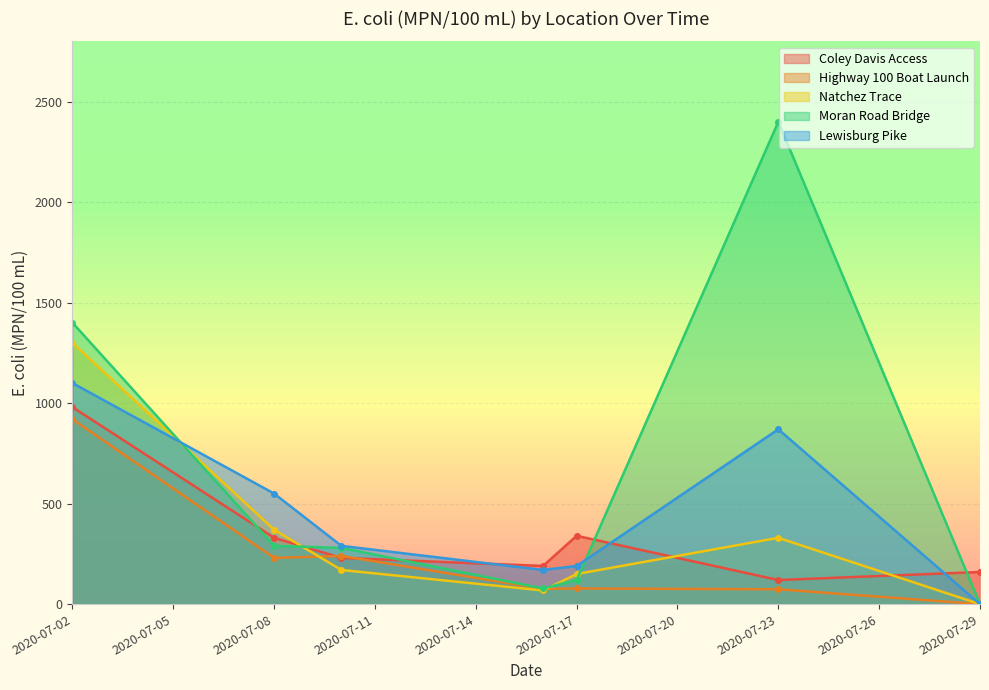

List the labels in order of Moran Road Bridge value, largest first.

2020-07-23, 2020-07-02, 2020-07-08, 2020-07-10, 2020-07-17, 2020-07-16, 2020-07-29